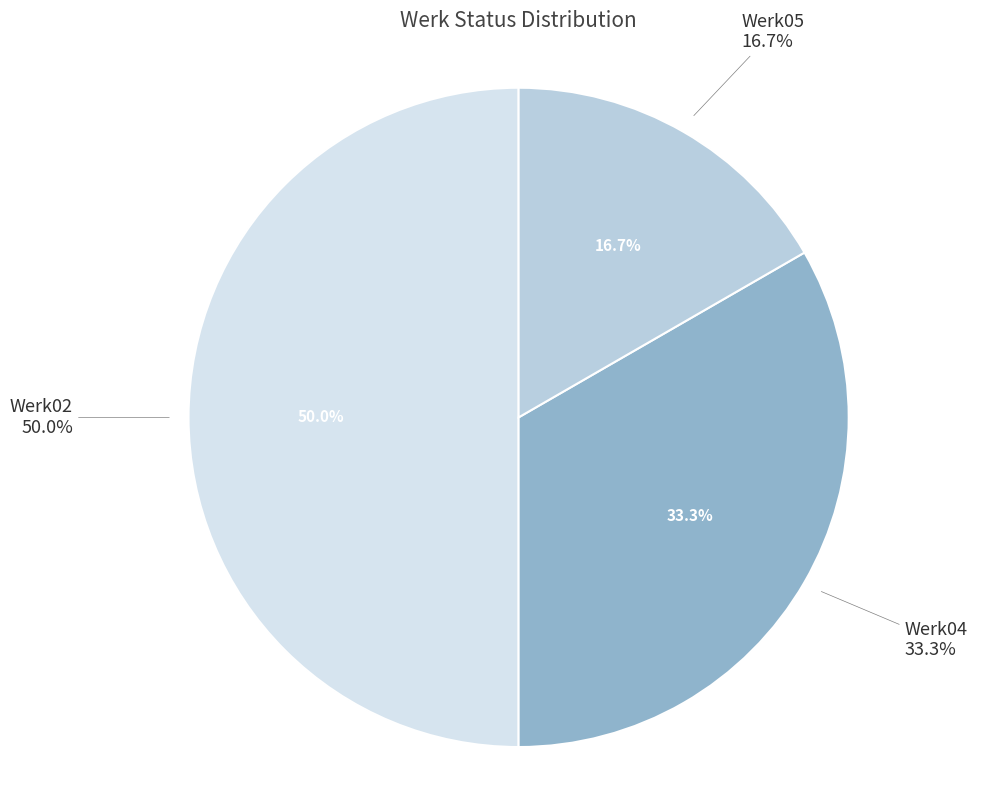

The Werk05 slice represents 45% of the pie. True or false?

False